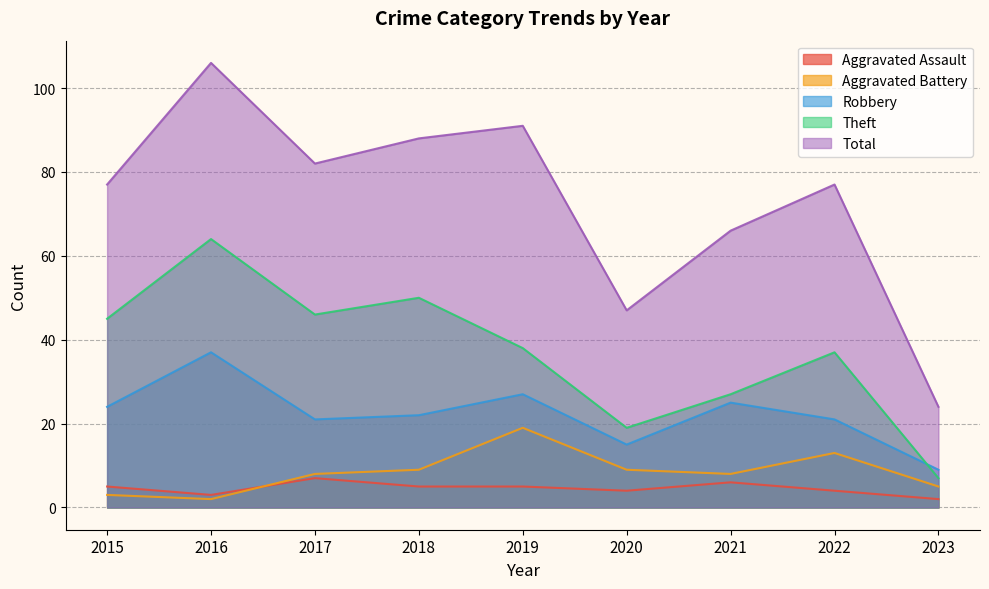

Which category has the highest value across all series?

2016